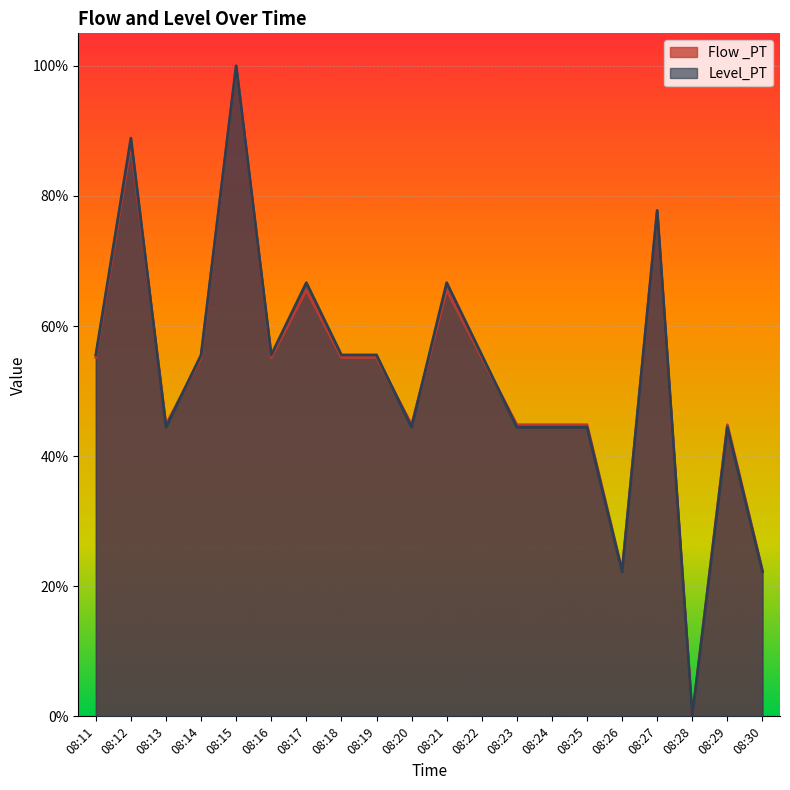

True or false: Level_PT has more than 0 points higher than both neighbors.

True